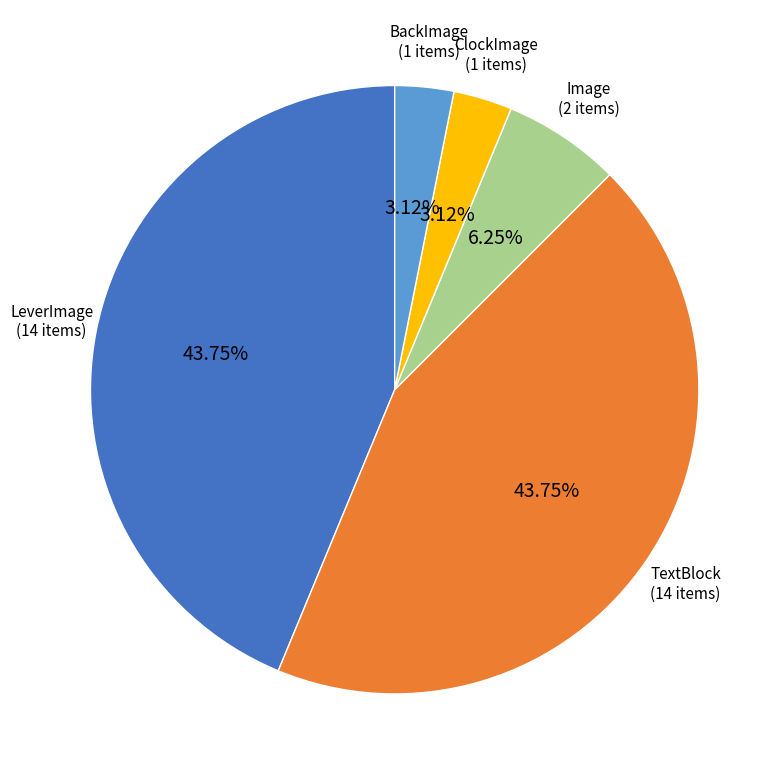

To the nearest percent, what is the difference between the largest and smallest slice percentages?

41%